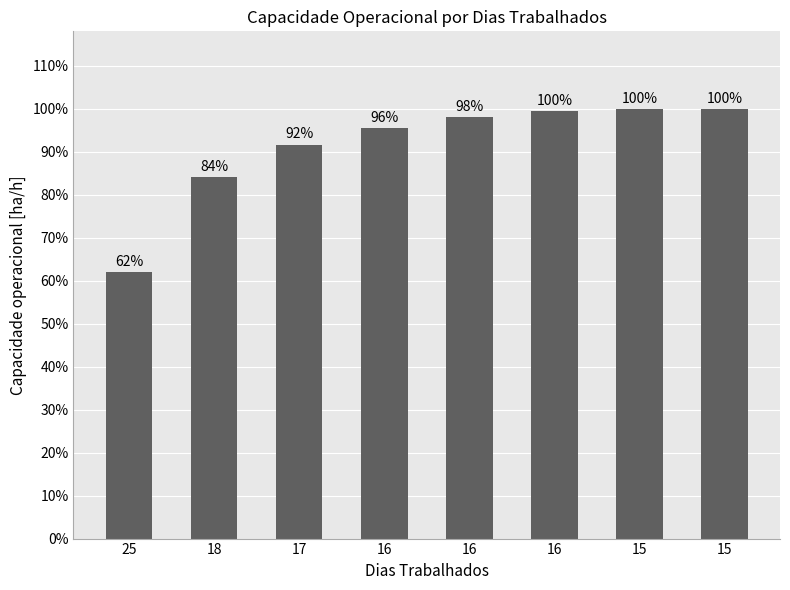

Reading left to right, list all the values displayed in this chart.

25=0.4	18=0.6	17=0.6	16=0.7	16=0.7	16=0.7	15=0.7	15=0.7